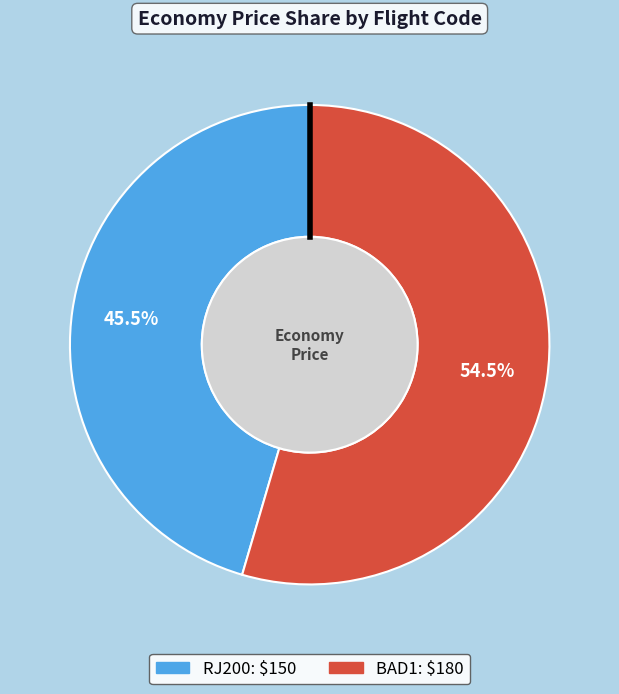

Does RJ200 represent more than half of the total?

No